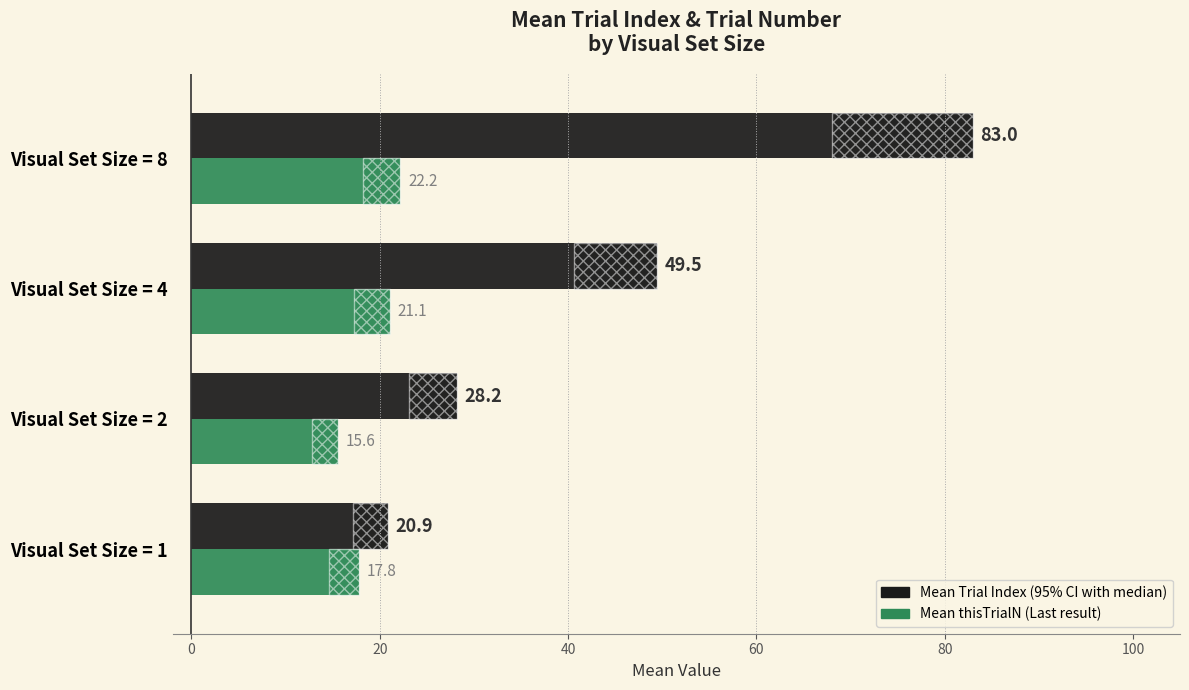

What is the highest value of the Mean Trial Index series?

83.0